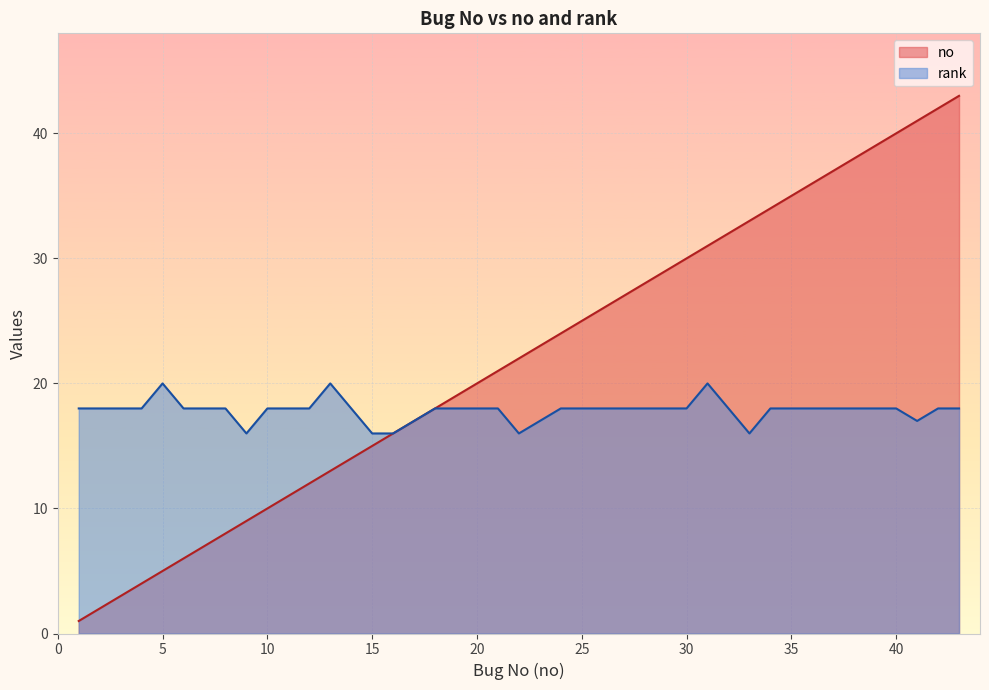

Where does the no series first go above 22?

24